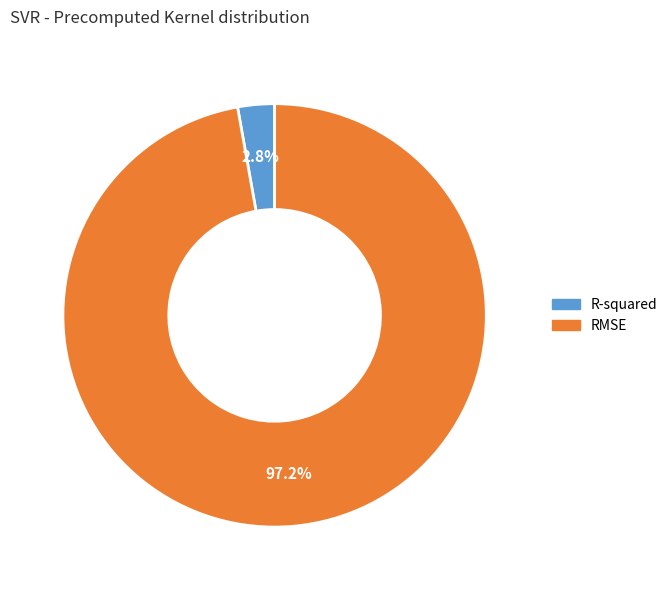

What is the total percentage of RMSE and R-squared?

100.0%